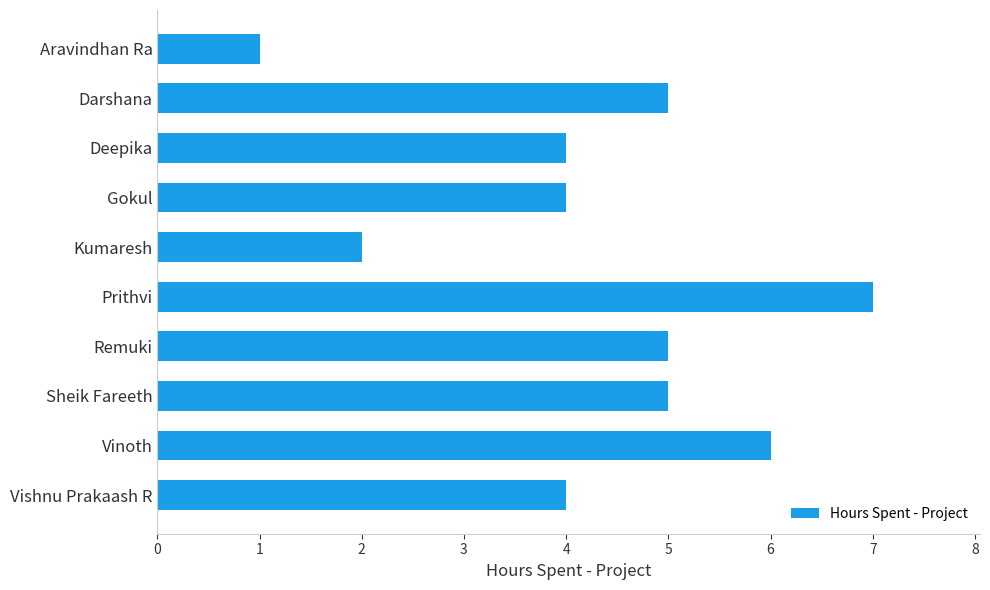

Reading top to bottom, transcribe all the data shown in this chart.

Aravindhan Ra=1	Darshana=5	Deepika=4	Gokul=4	Kumaresh=2	Prithvi=7	Remuki=5	Sheik Fareeth=5	Vinoth=6	Vishnu Prakaash R=4